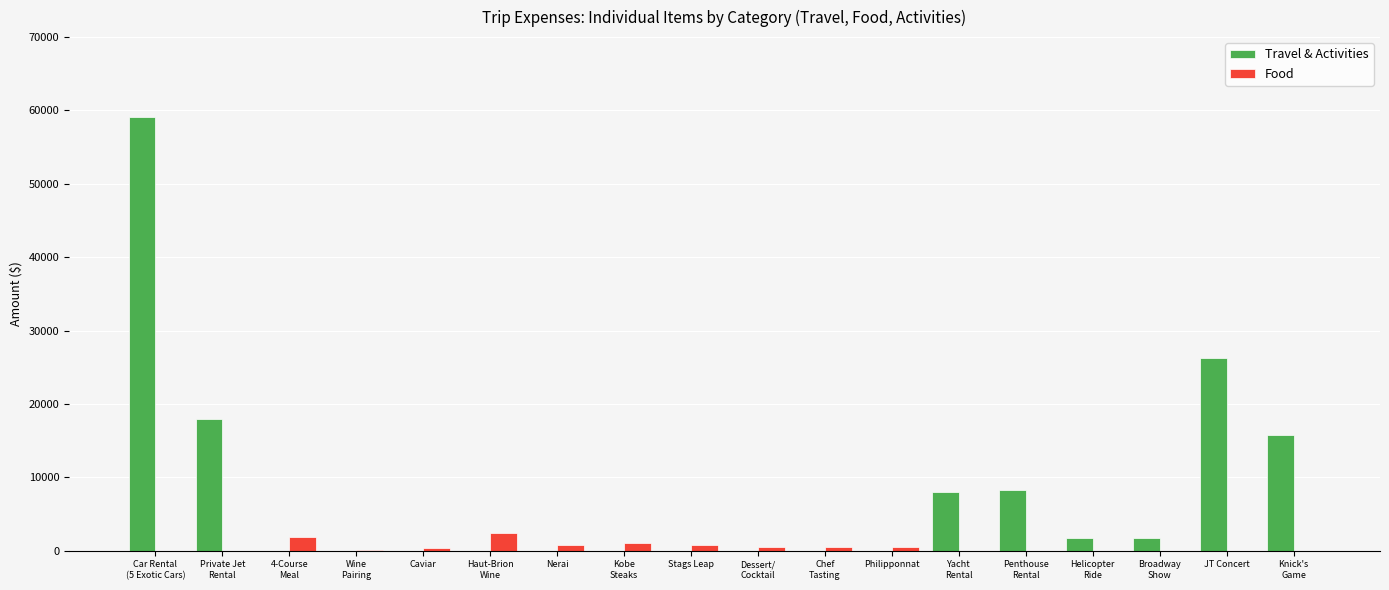

What is the greatest value displayed?

59127.0